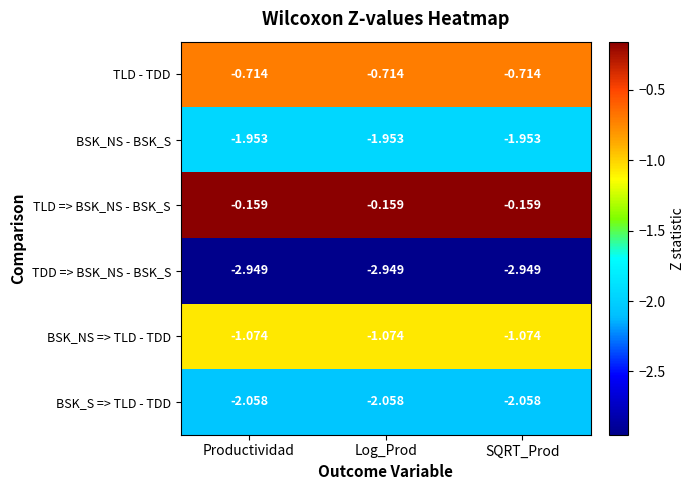

Is the value of TLD => BSK_NS - BSK_S at Log_Prod greater than the value of TDD => BSK_NS - BSK_S at SQRT_Prod?

Yes